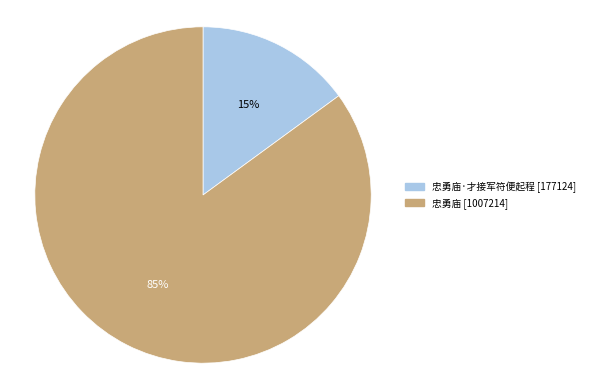

Is there any slice that represents more than half of the pie?

Yes